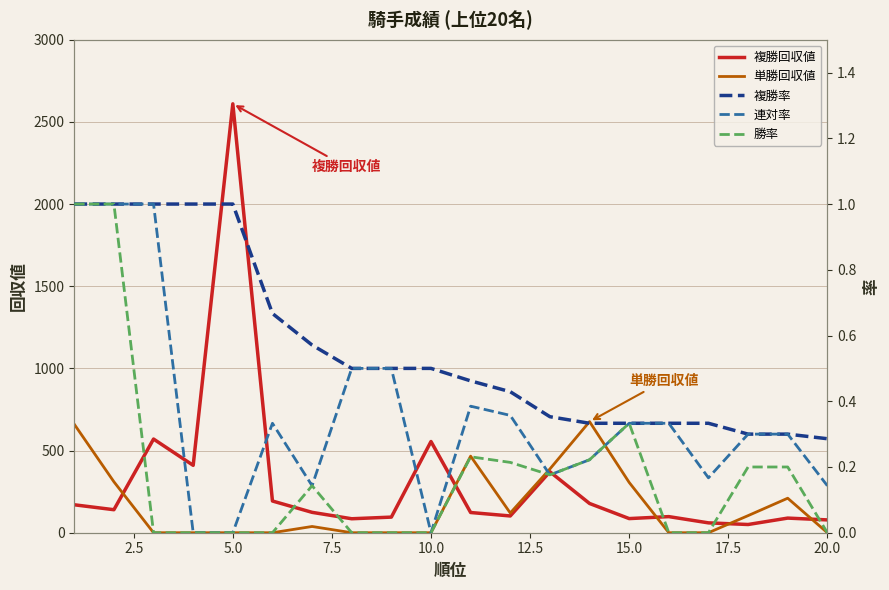

The value of 単勝回収値 at 20.0 is 371. True or false?

False